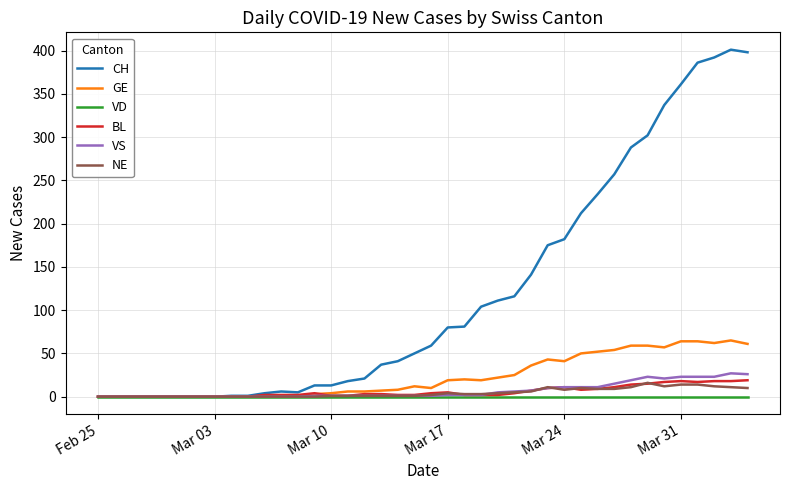

What is the greatest value displayed?

401